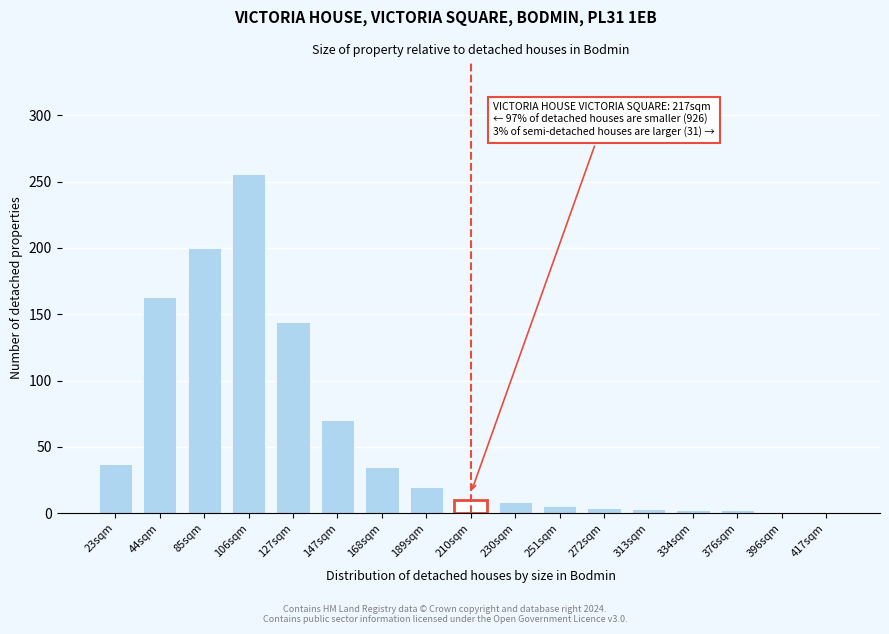

The value at 189sqm is 33. True or false?

False